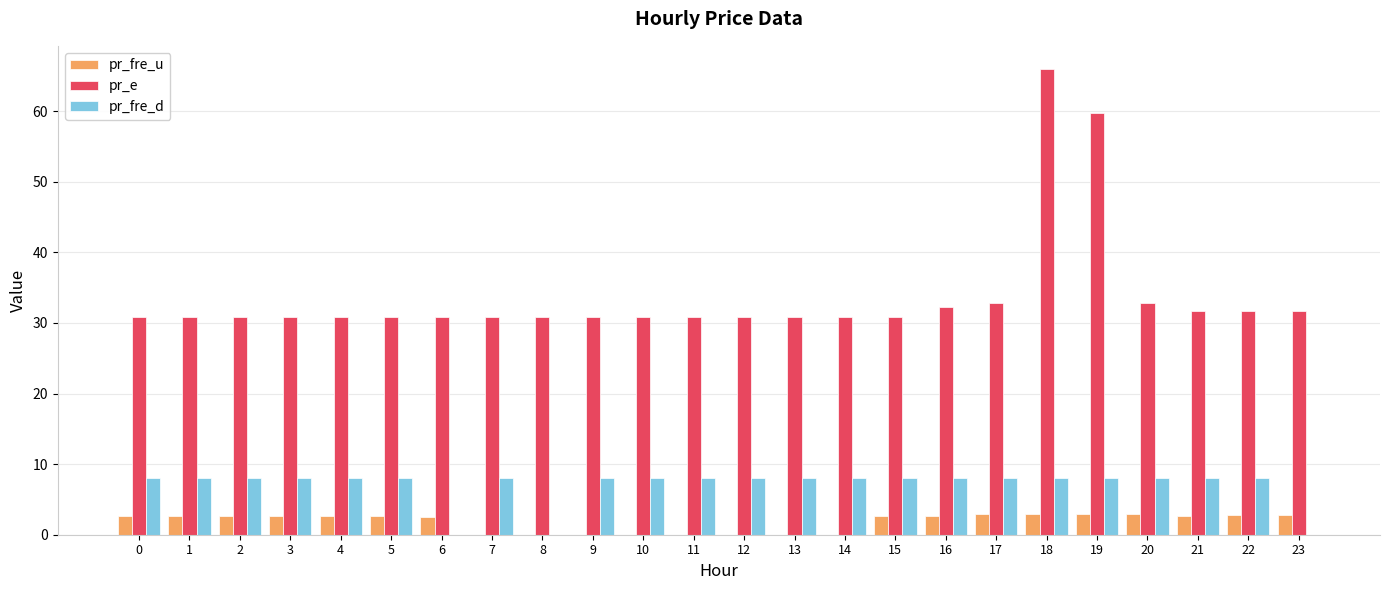

Which series has the largest total across all categories?

pr_e